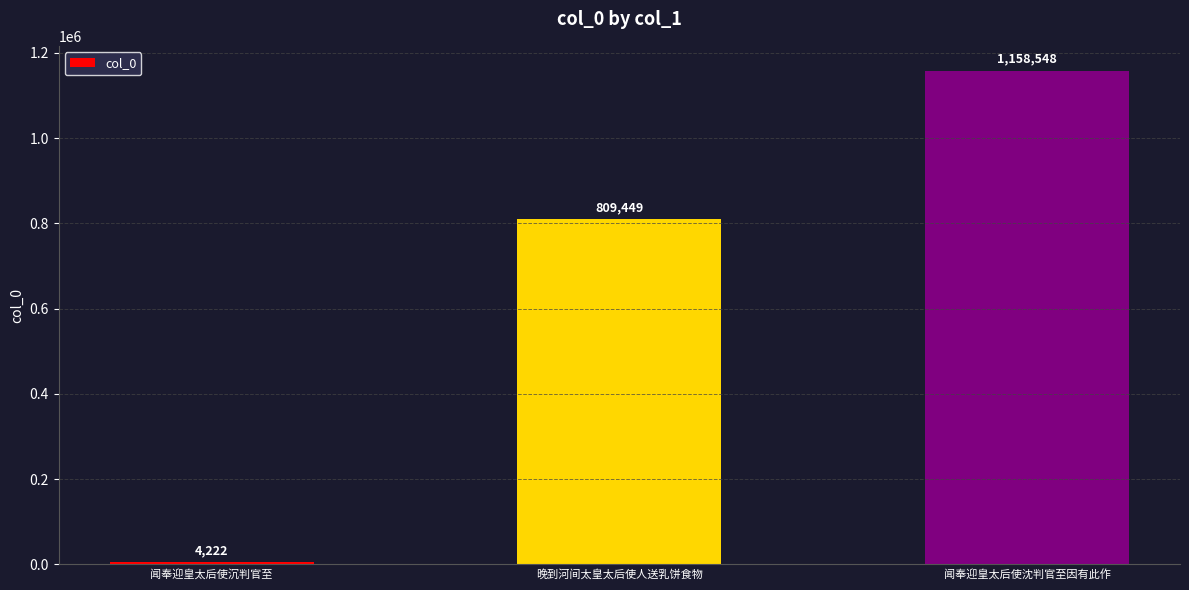

List the labels in order of value, smallest first.

闻奉迎皇太后使沉判官至, 晚到河间太皇太后使人送乳饼食物, 闻奉迎皇太后使沈判官至因有此作